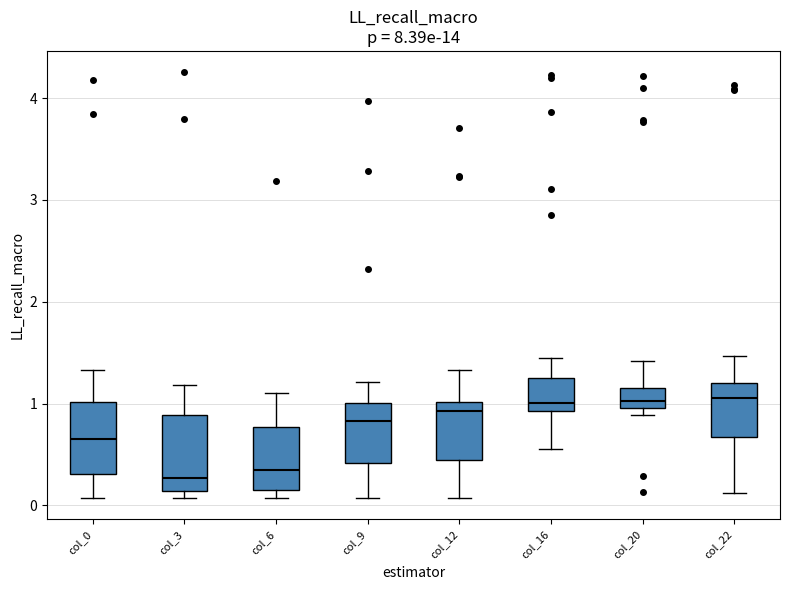

Reading left to right, transcribe this box plot: for each box, give where its median line is, the range the box spans, and where its two whiskers end, as read against the y-axis. The values are not printed on the chart, so give them approximately, as read against the axis.

col_0: median 0.7, box 0.3 to 1.0, whiskers 0.1 to 1.3
col_3: median 0.3, box 0.1 to 0.9, whiskers 0.1 (just below the box's lower edge) to 1.2
col_6: median 0.3, box 0.2 to 0.8, whiskers 0.1 to 1.1
col_9: median 0.8, box 0.4 to 1.0, whiskers 0.1 to 1.2
col_12: median 0.9, box 0.4 to 1.0, whiskers 0.1 to 1.3
col_16: median 1.0, box 0.9 to 1.3, whiskers 0.6 to 1.5
col_20: median 1.0 (just above the box's lower edge), box 1.0 to 1.2, whiskers 0.9 to 1.4
col_22: median 1.1, box 0.7 to 1.2, whiskers 0.1 to 1.5